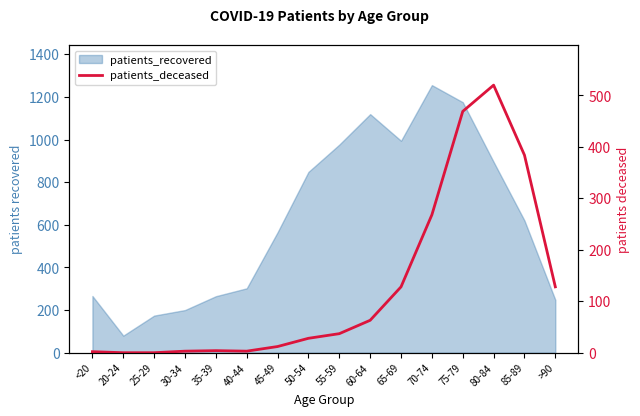

True or false: the data shows 12 at 45-49.

True